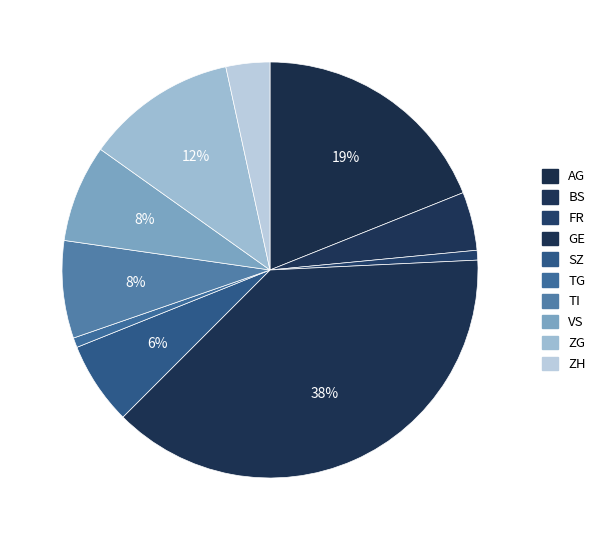

How many segments does this pie chart have?

10